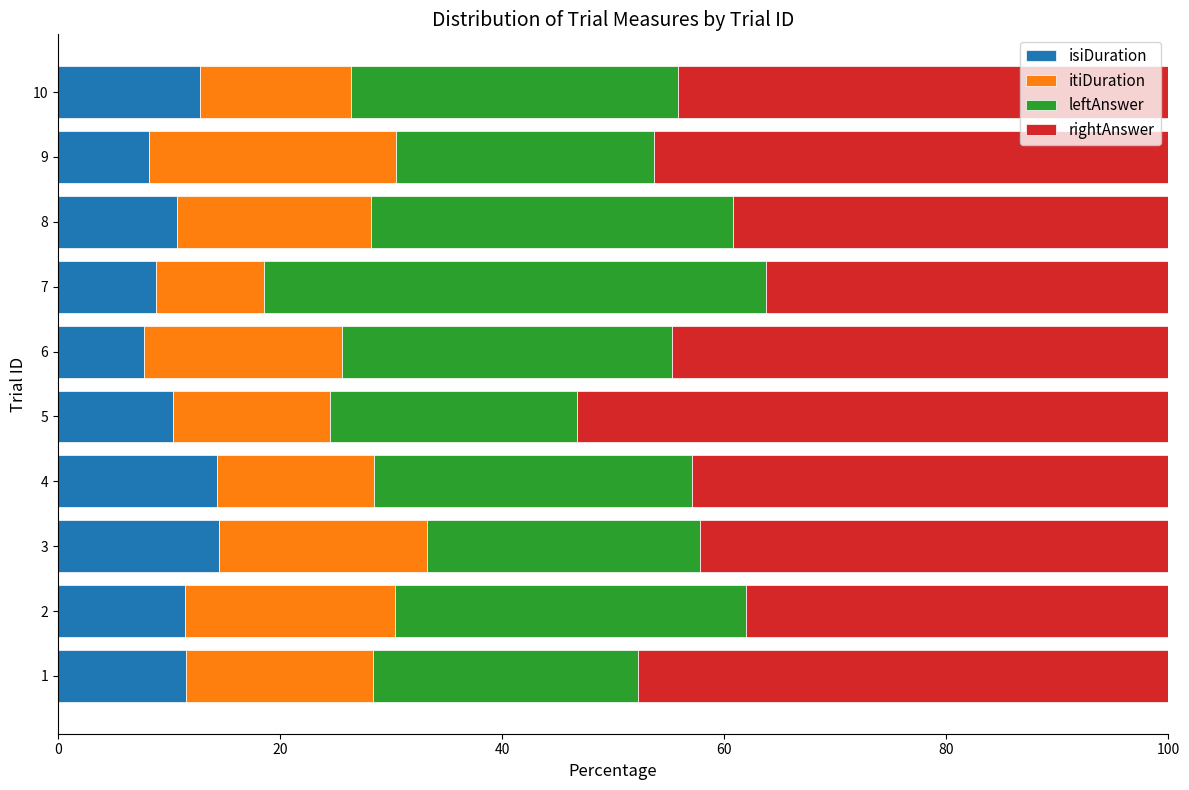

What are all the series names shown in the legend?

isiDuration, itiDuration, leftAnswer, rightAnswer